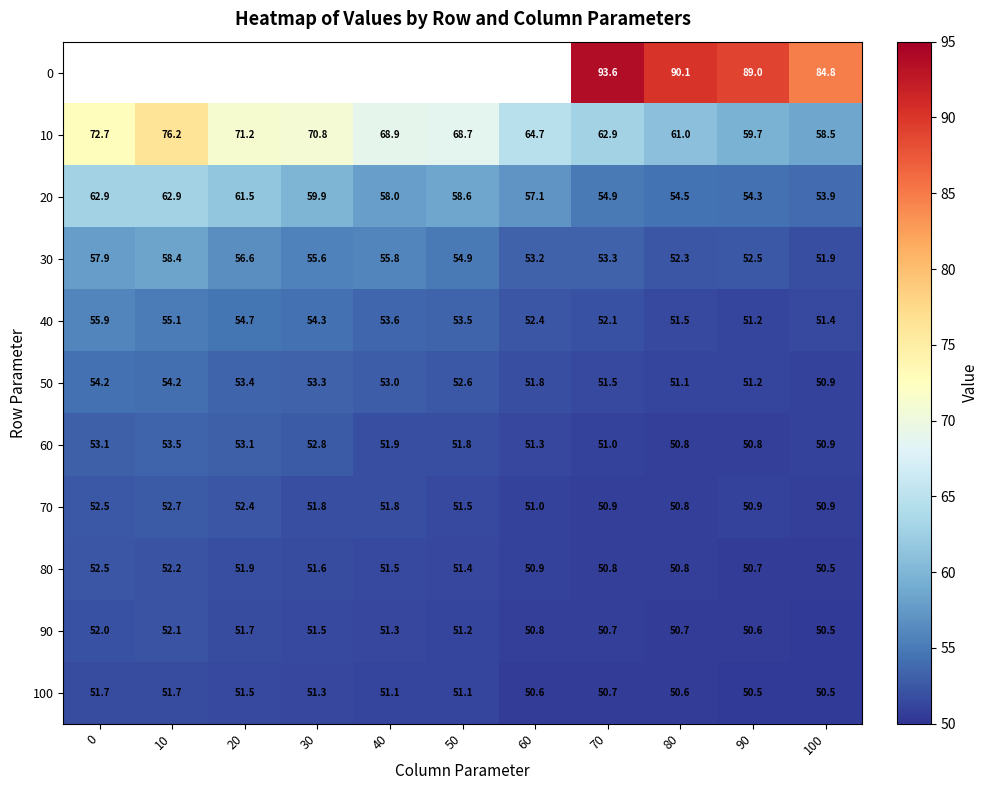

How many values in the 40 series are below 53?

5